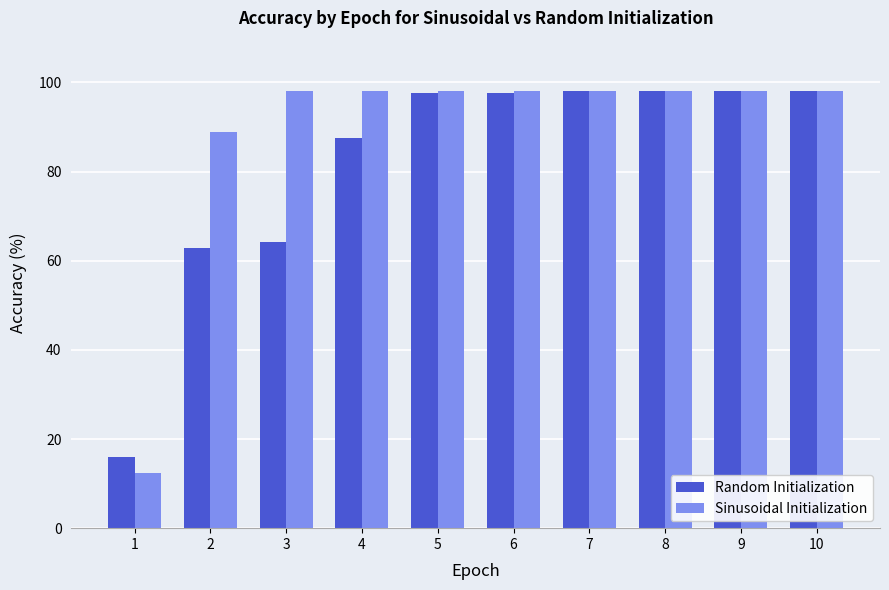

Is it true that Random Initialization equals 63.3 at 10?

False